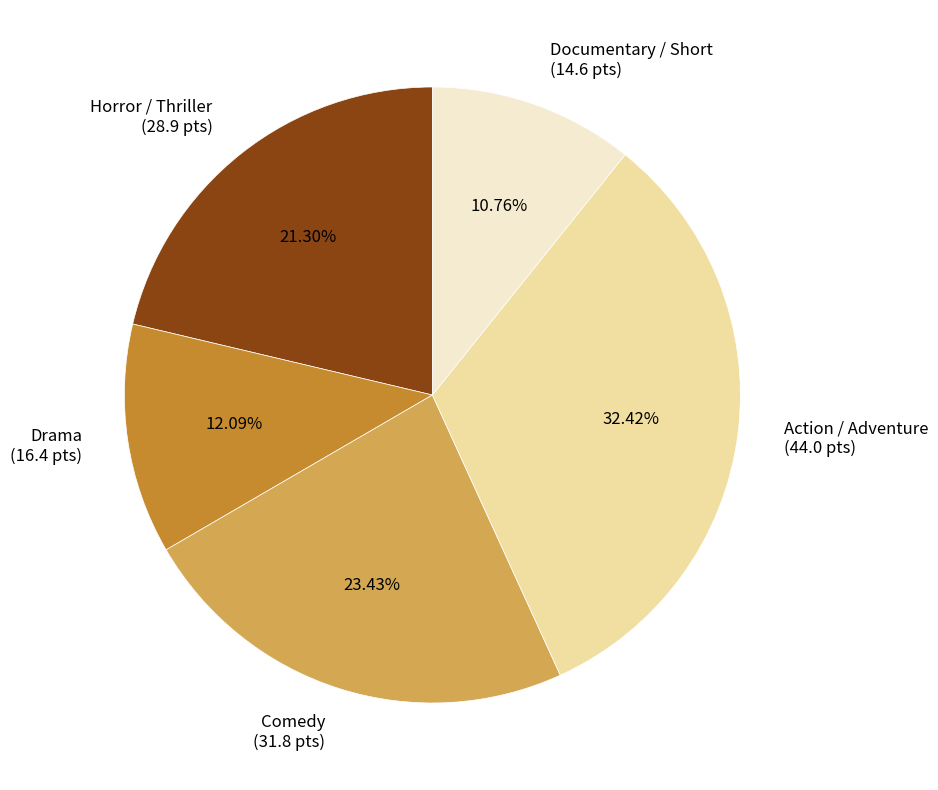

How many slices are in this pie chart?

5